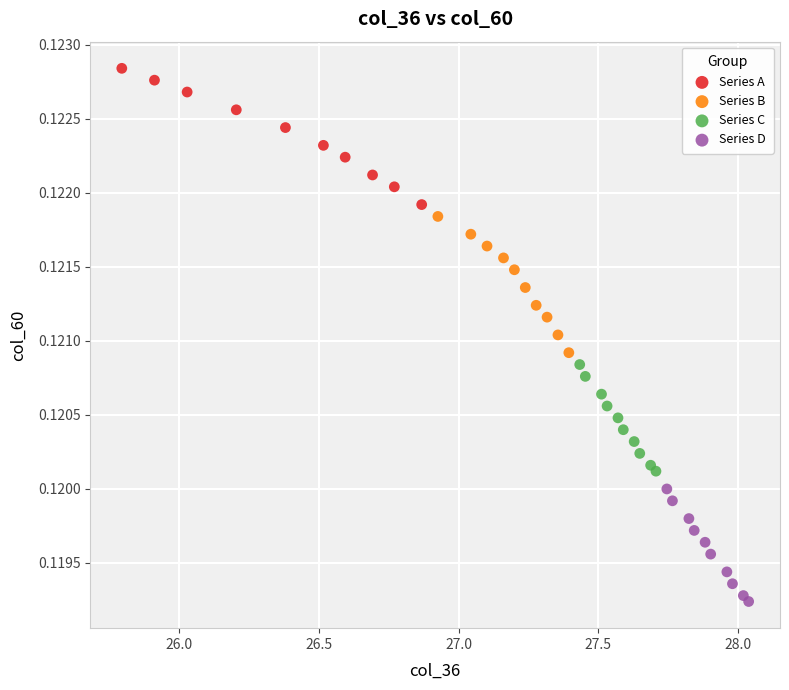

Which series reaches the maximum Y coordinate?

Series A